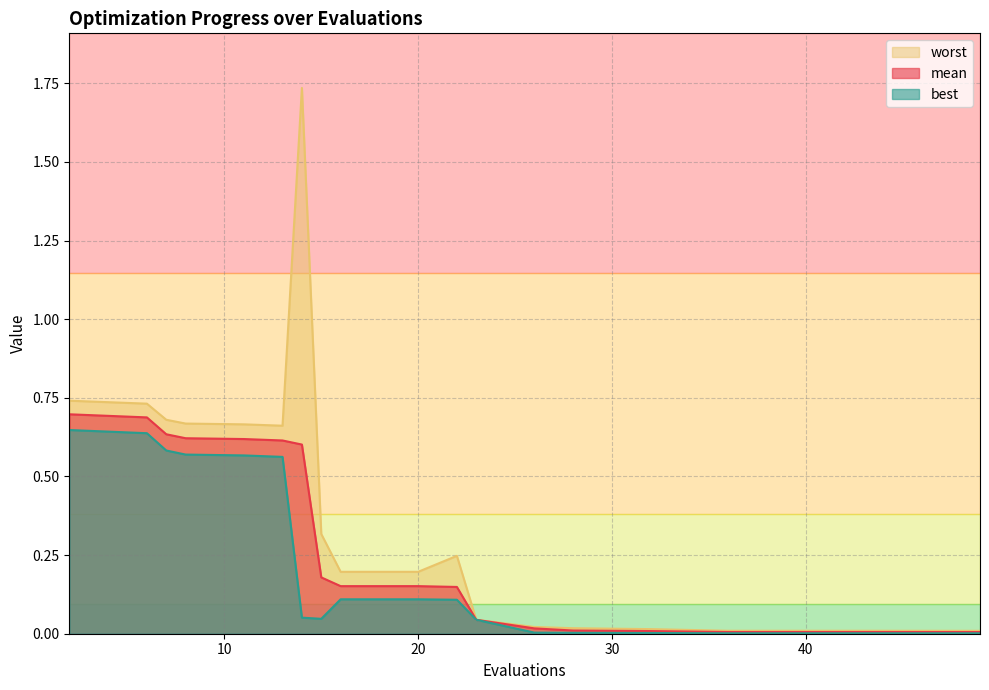

The value of best at 13 is 1.0. True or false?

False